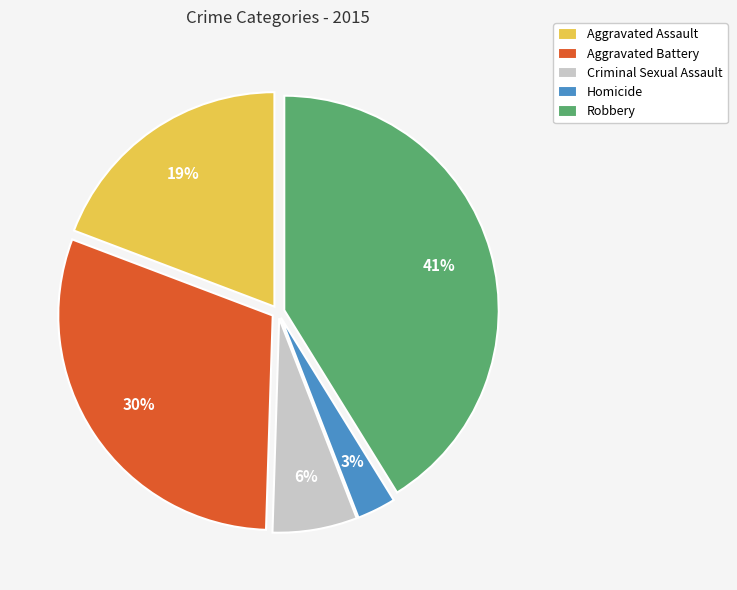

Count the number of slices in the pie.

5